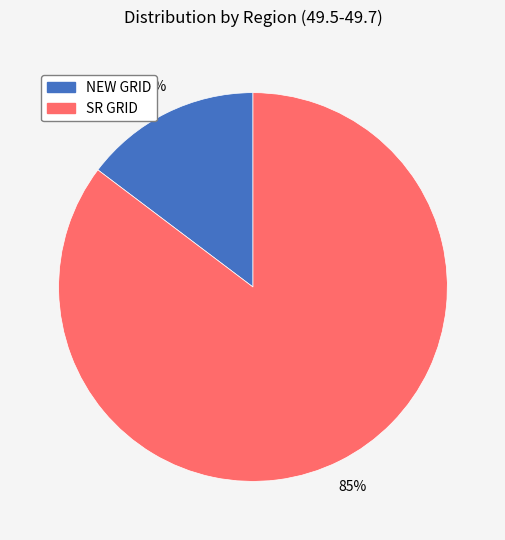

Is there a majority slice in this chart?

Yes